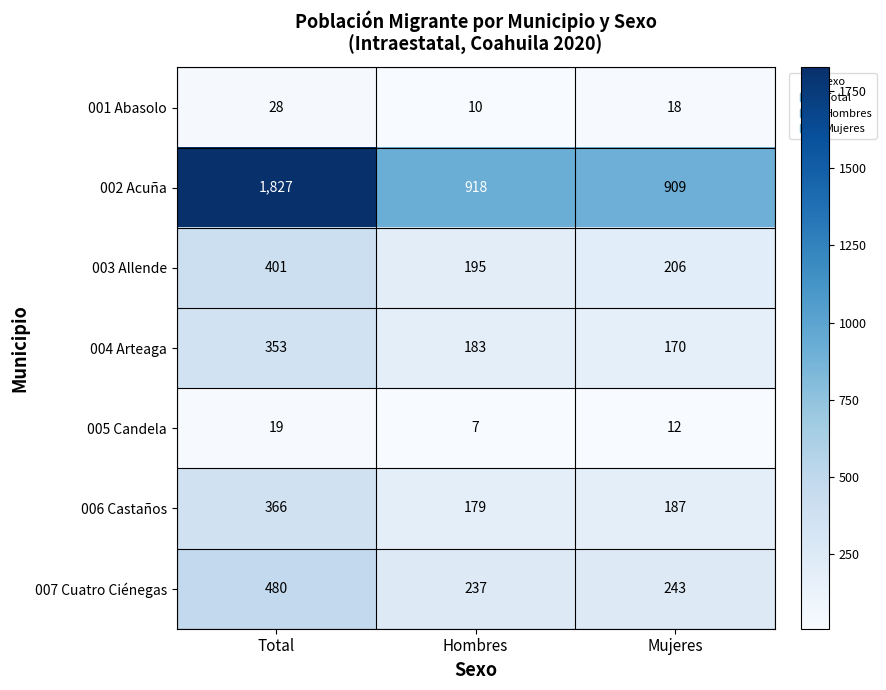

What is the difference between the second highest and minimum values in the 007 Cuatro Ciénegas series?

6